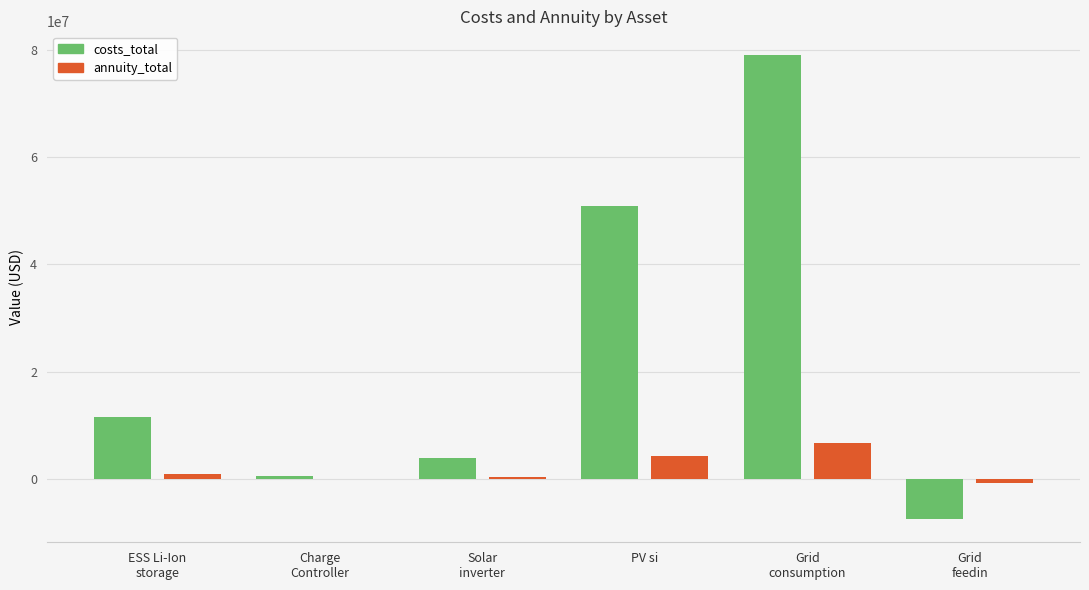

Which category has the highest value in the annuity_total series?

Grid
consumption